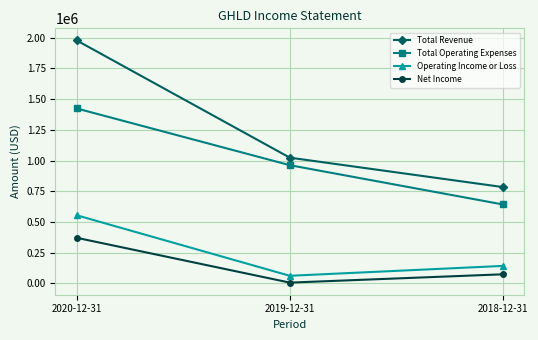

Which category has the highest value in the Net Income series?

2020-12-31